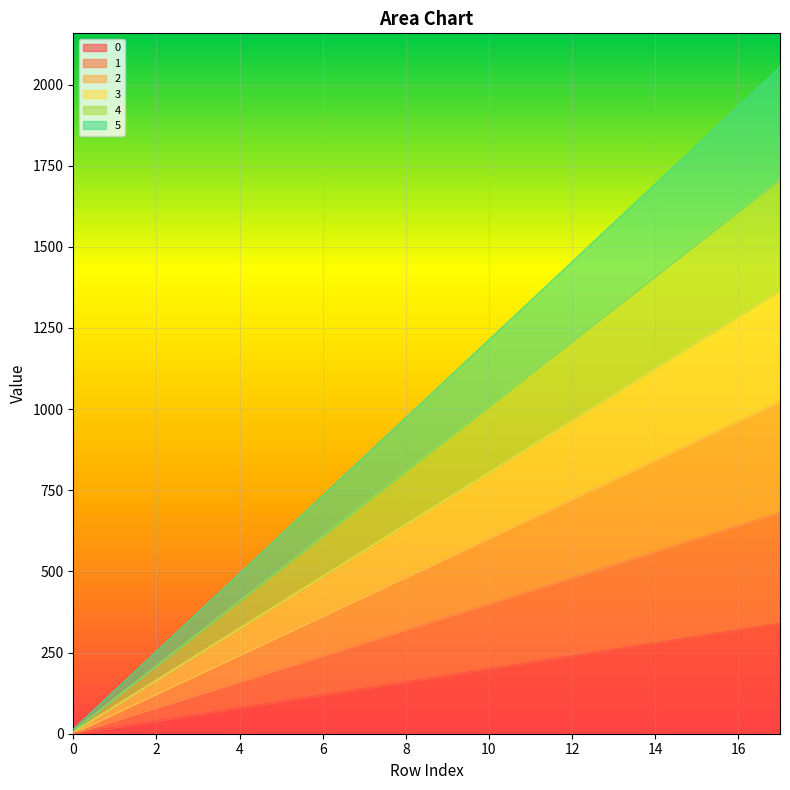

Does the chart display data point markers on the line(s)?

No